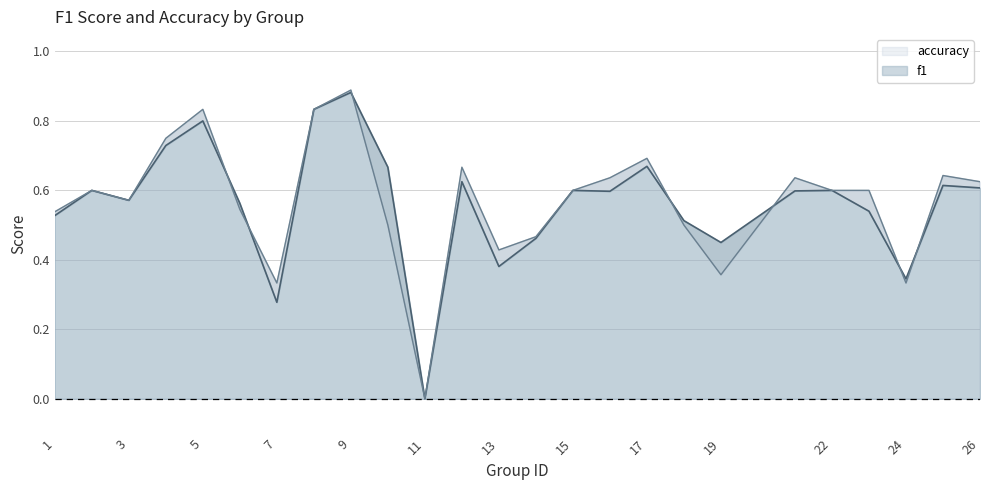

How many lines are shown in the chart?

2